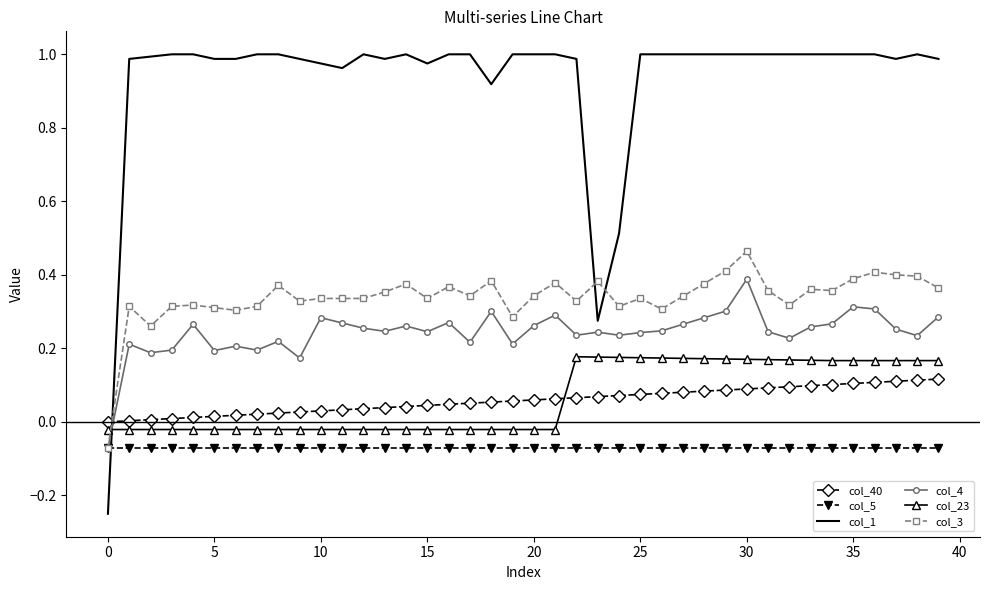

Which series has the largest range (max minus min)?

col_1